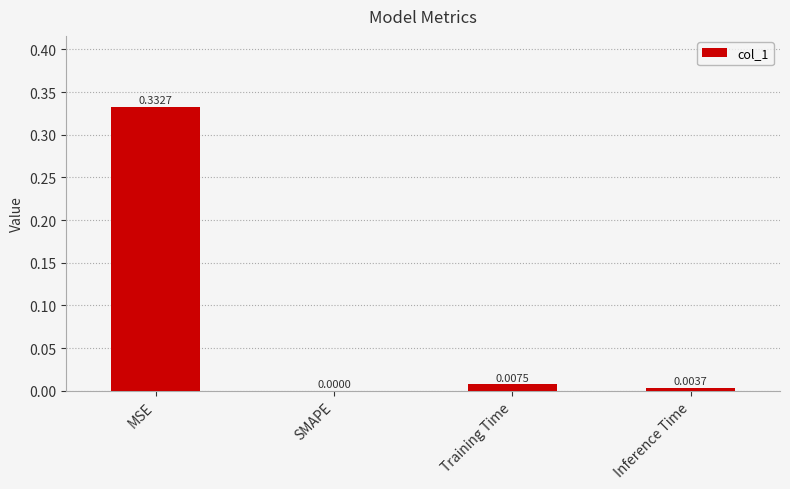

Between Inference Time and SMAPE, which is larger?

Inference Time